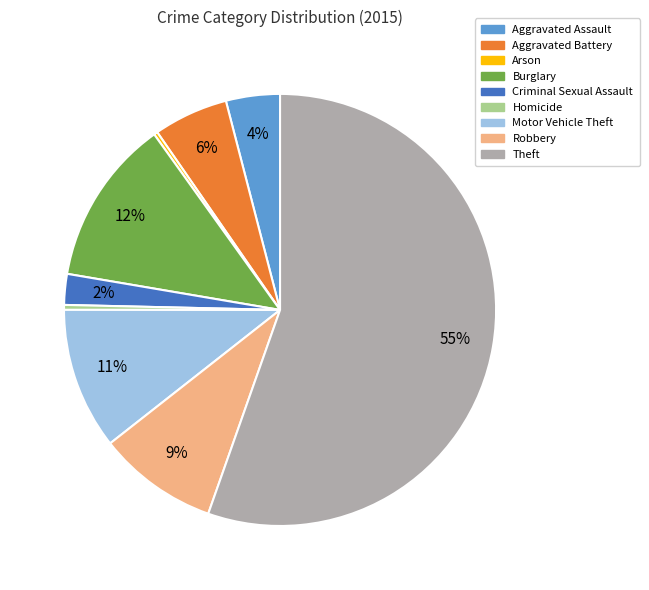

Between Motor Vehicle Theft and Theft, which is larger?

Theft